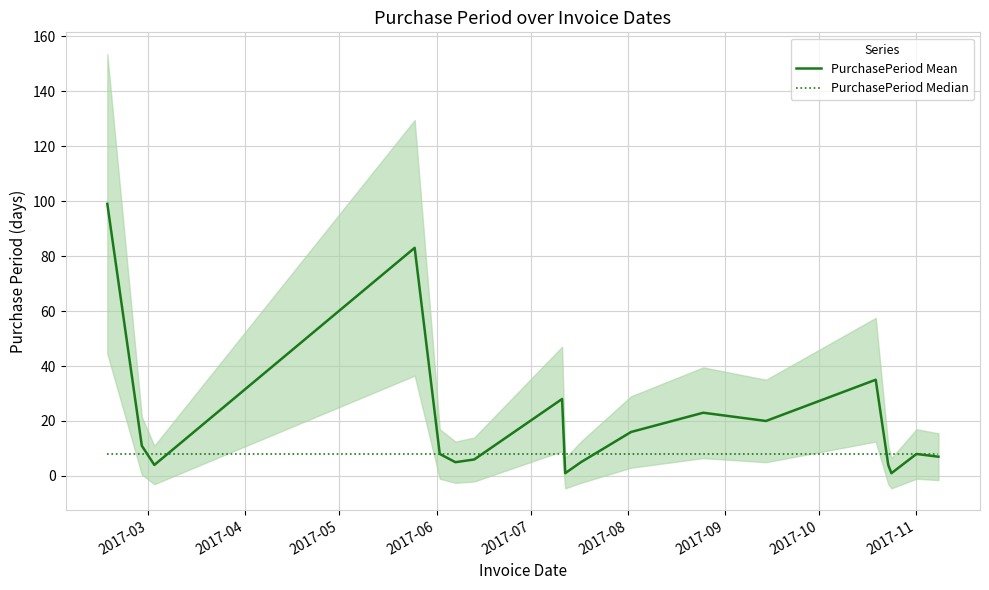

What is the smallest value displayed?

1